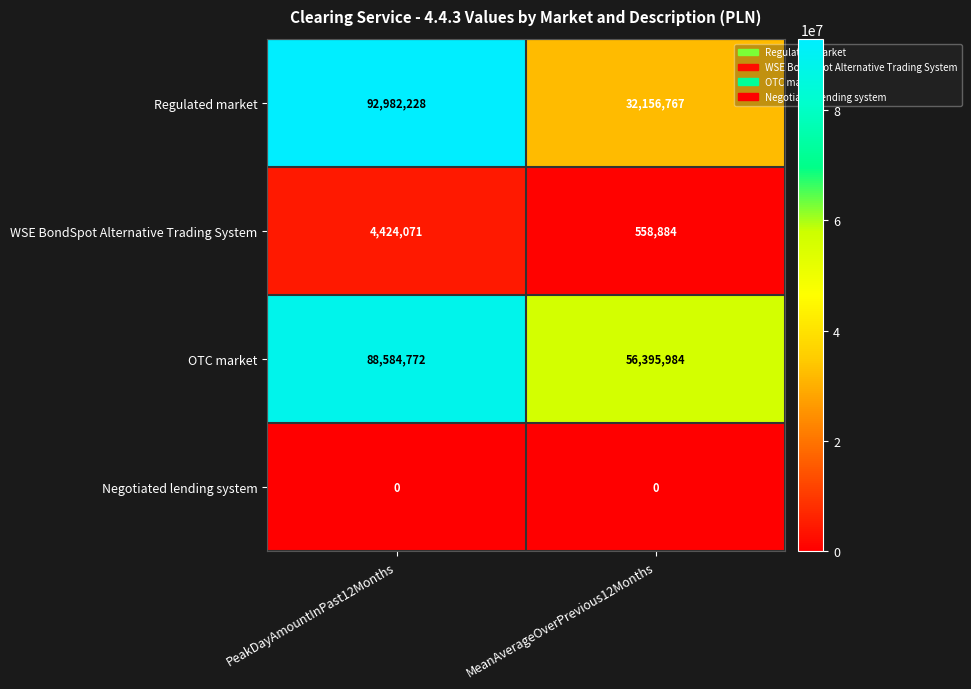

At which label is WSE BondSpot Alternative Trading System closest to 2491477?

MeanAverageOverPrevious12Months